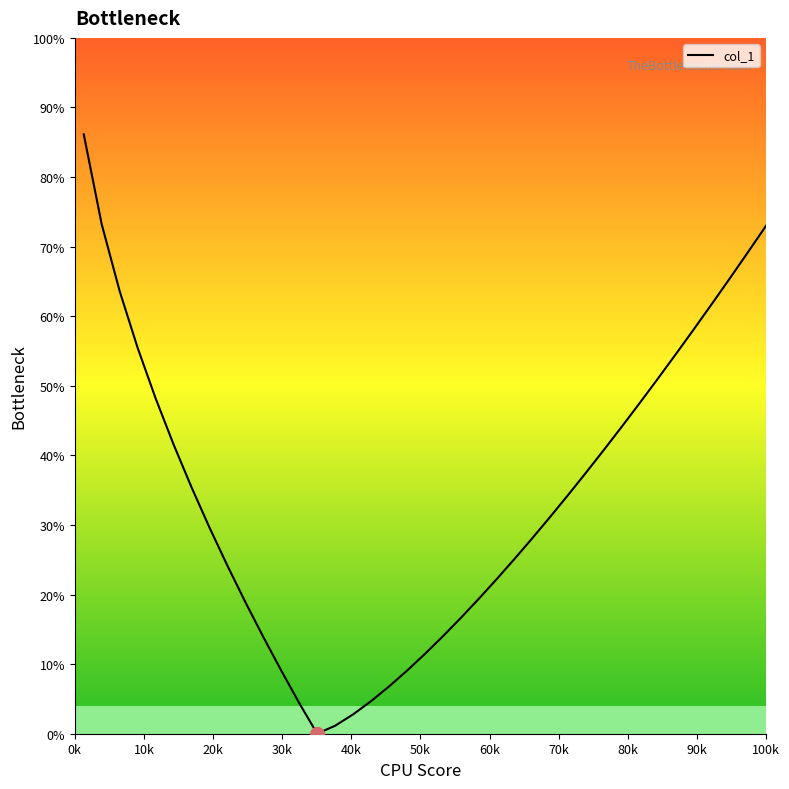

What is the difference between the maximum and minimum values?

86.1